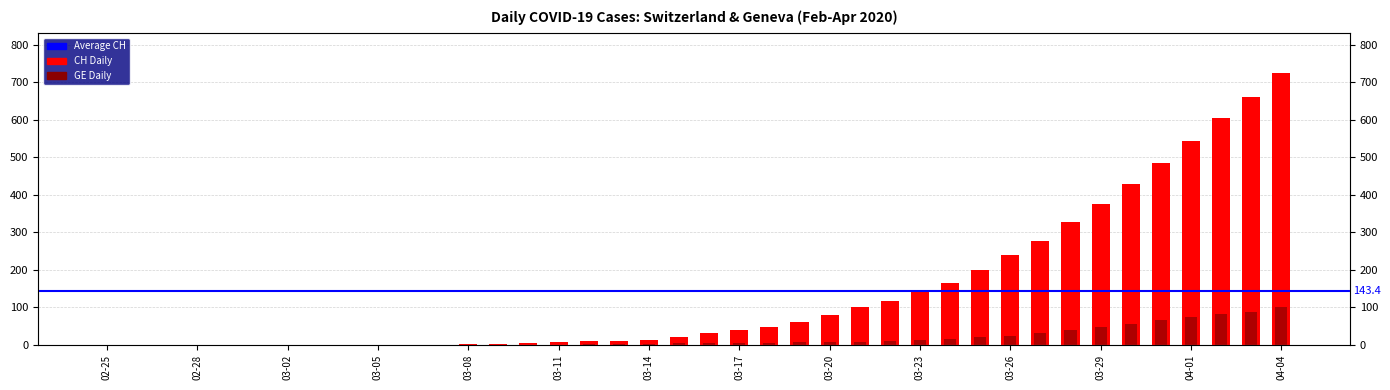

List the labels in order of CH value, largest first.

2020-04-04, 2020-04-03, 2020-04-02, 2020-04-01, 2020-03-31, 2020-03-30, 2020-03-29, 2020-03-28, 2020-03-27, 2020-03-26, 2020-03-25, 2020-03-24, 2020-03-23, 2020-03-22, 2020-03-21, 2020-03-20, 2020-03-19, 2020-03-18, 2020-03-17, 2020-03-16, 2020-03-15, 2020-03-14, 2020-03-13, 2020-03-12, 2020-03-11, 2020-03-10, 2020-03-08, 2020-03-09, 2020-03-06, 2020-03-07, 2020-02-25, 2020-02-26, 2020-02-27, 2020-02-28, 2020-02-29, 2020-03-01, 2020-03-02, 2020-03-03, 2020-03-04, 2020-03-05